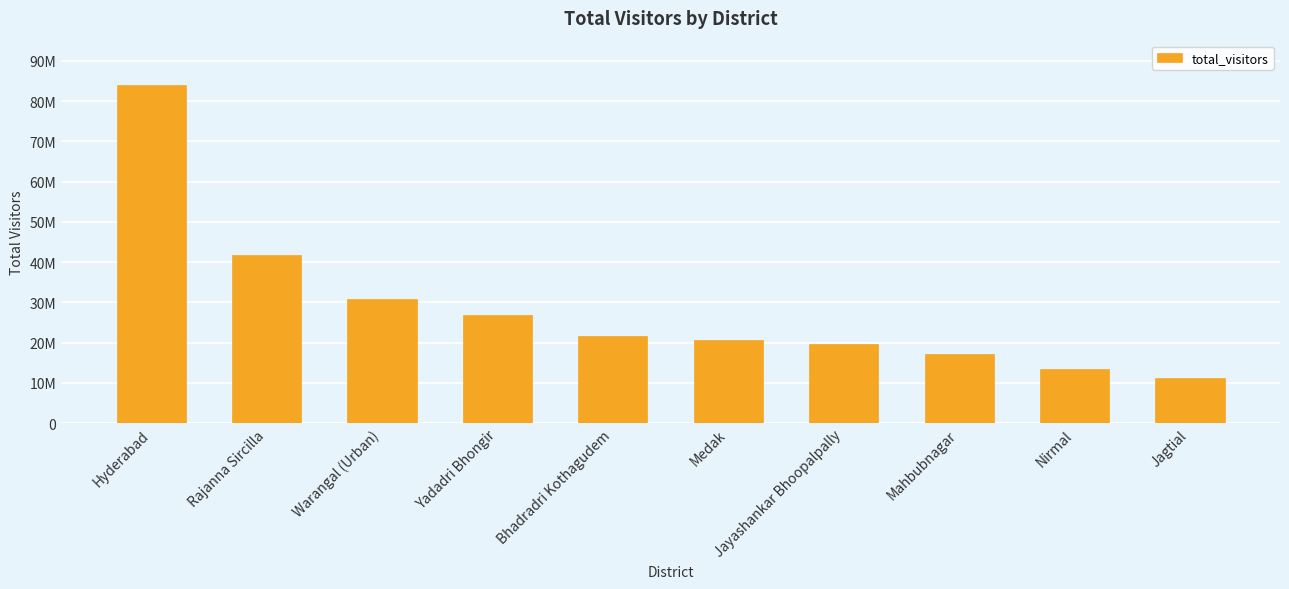

Reading left to right, extract all data points from this chart.

Hyderabad=83900960	Rajanna Sircilla=41763276	Warangal (Urban)=30726603	Yadadri Bhongir=26893080	Bhadradri Kothagudem=21600962	Medak=20542639	Jayashankar Bhoopalpally=19632865	Mahbubnagar=17180118	Nirmal=13315796	Jagtial=11303514